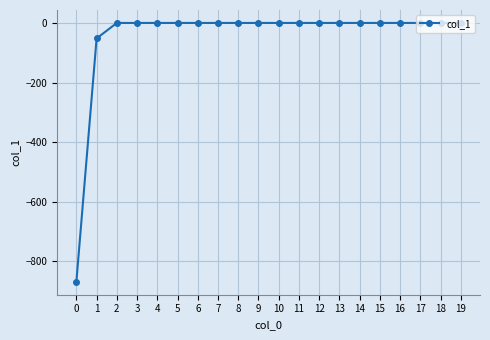

What is the smallest value displayed?

-868.7